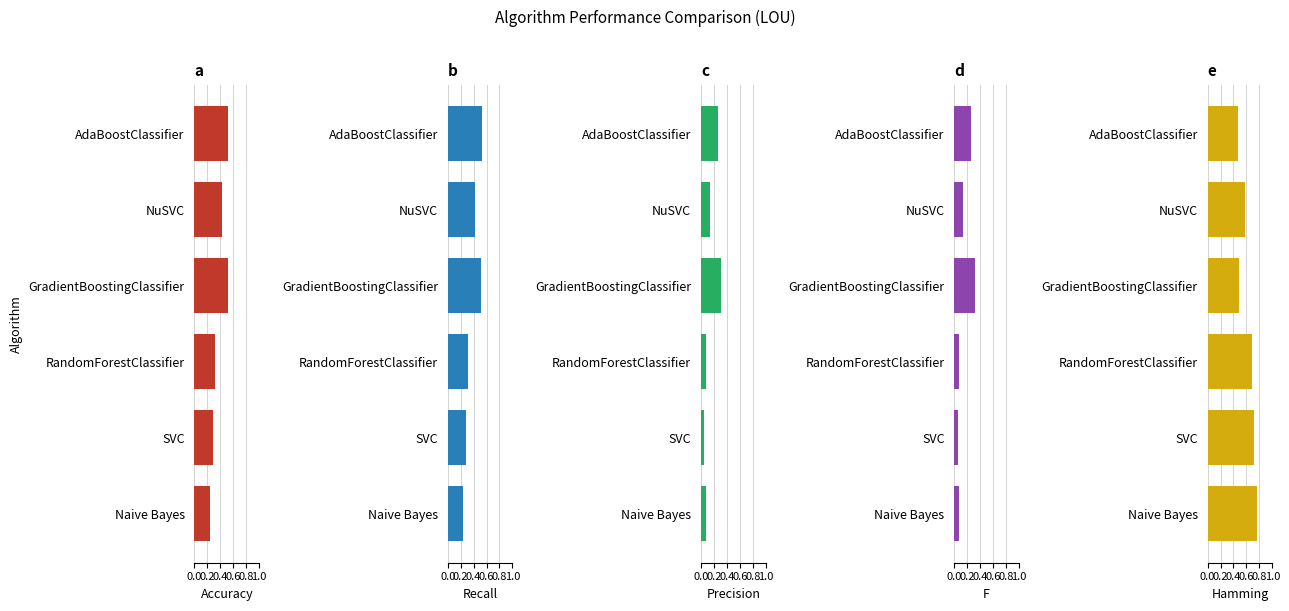

What is the highest value of the Hamming series?

0.8